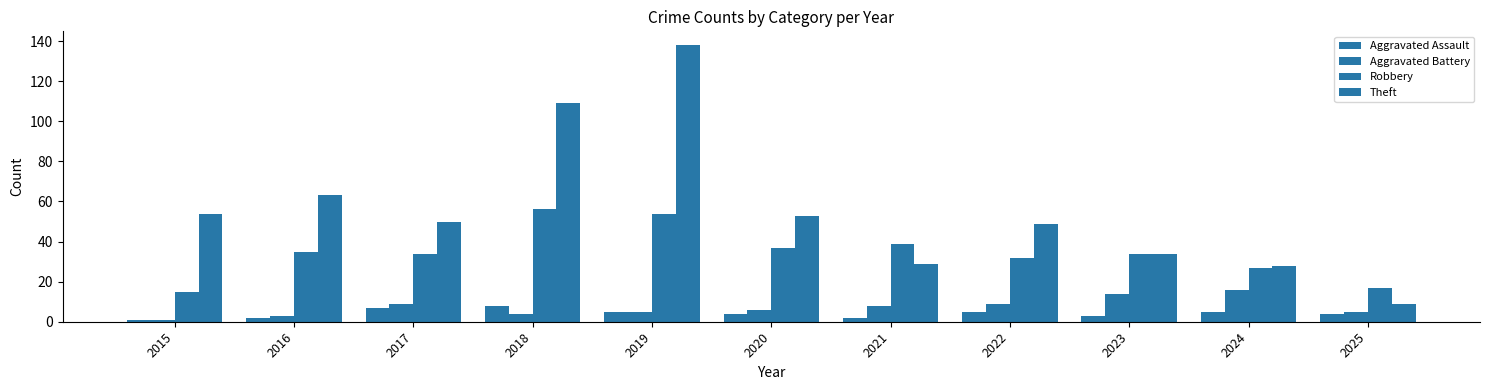

What is the value of the Robbery bar at the 9th from the left?

34